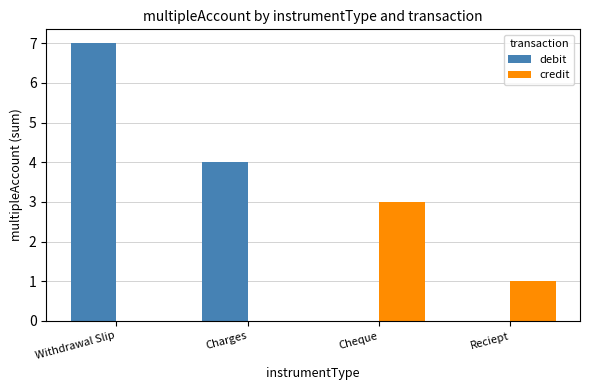

What is the spread (max minus min) of values at Cheque?

3